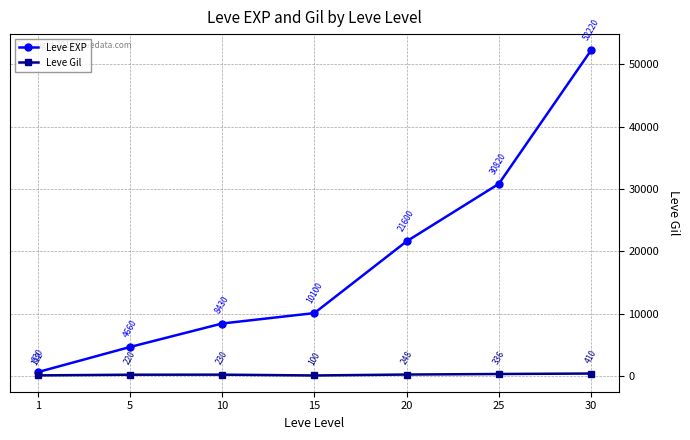

Between 1 and 20, which series saw the biggest shift?

Leve EXP